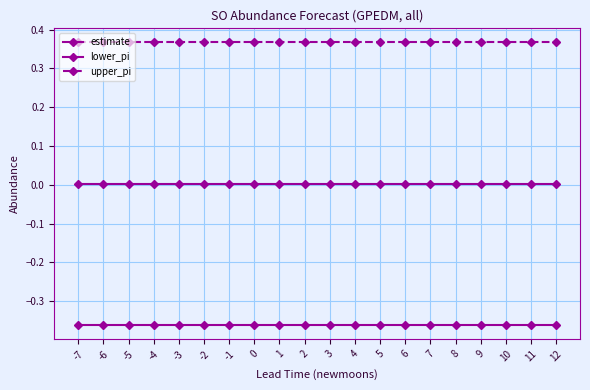

Which category has the highest value in the lower_pi series?

-7